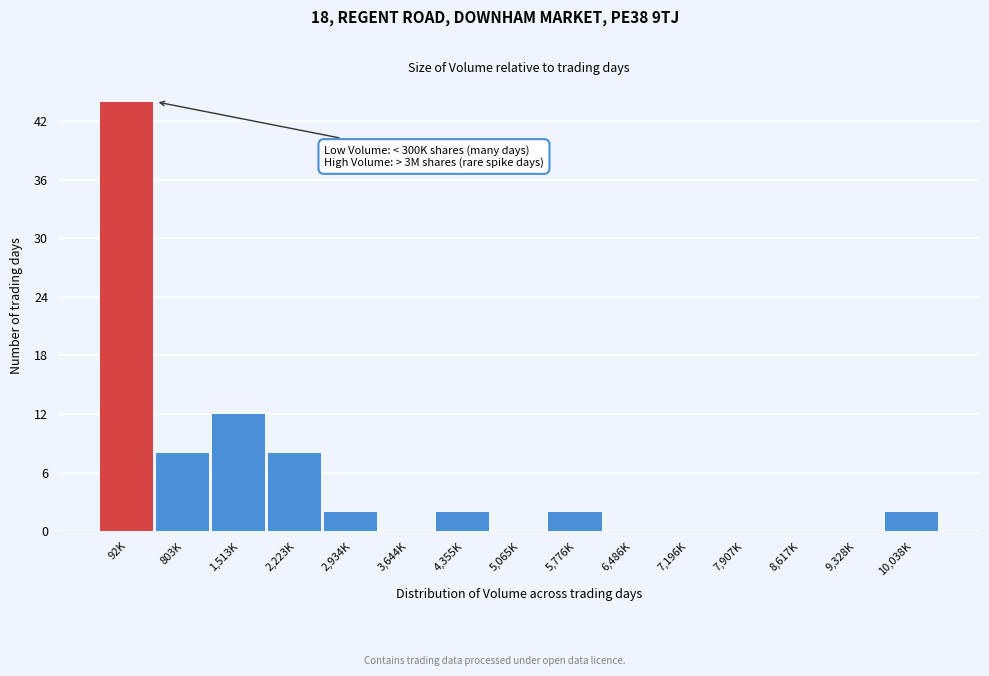

Reading left to right, extract all data points from this chart.

92K=44	803K=8	1,513K=12	2,223K=8	2,934K=2	3,644K=0	4,355K=2	5,065K=0	5,776K=2	6,486K=0	7,196K=0	7,907K=0	8,617K=0	9,328K=0	10,038K=2